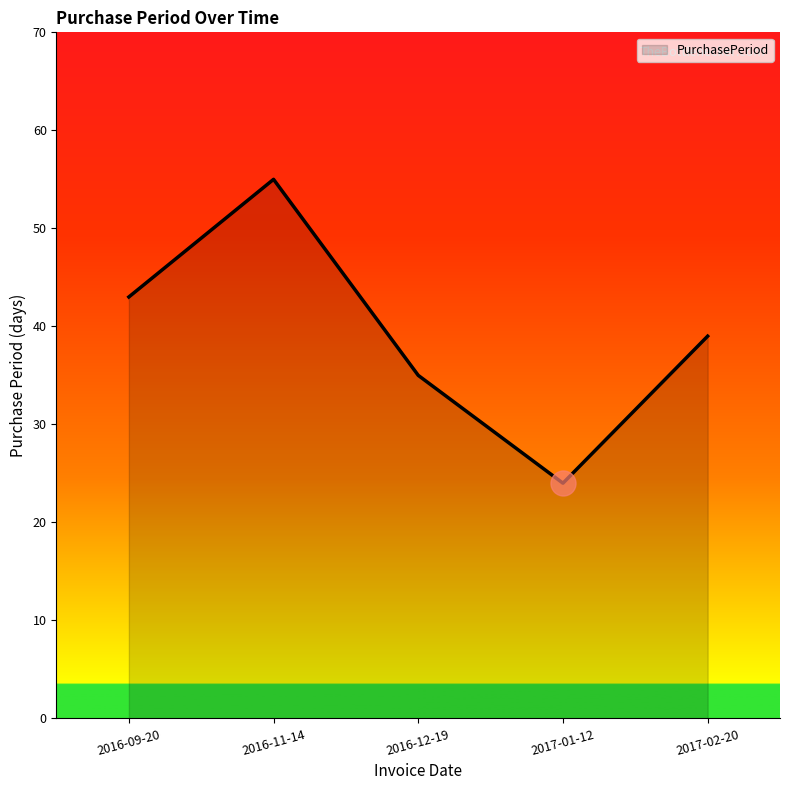

What is the difference between the maximum and minimum values?

31